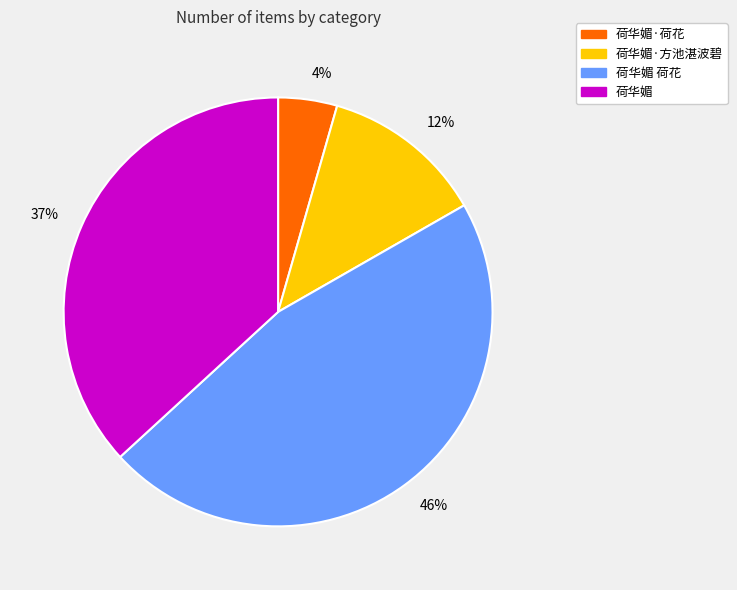

To the nearest percent, what portion does 荷华媚·荷花 represent?

4%